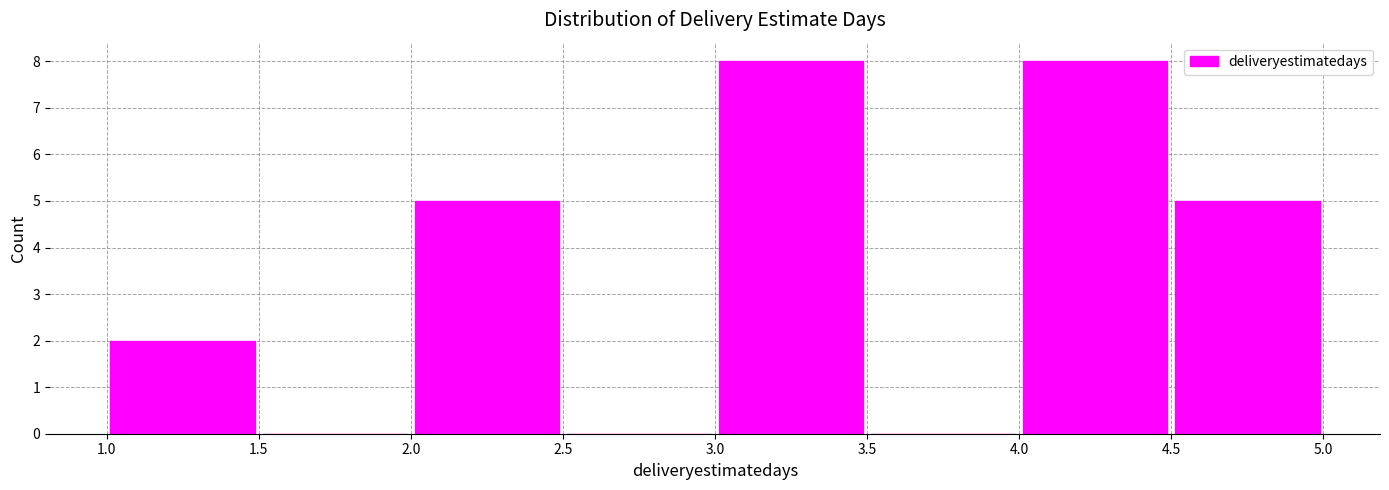

Reading left to right, list every bar in this chart as the range it spans on the x-axis followed by its height. The values are not printed on the chart, so give them approximately, as read against the axis.

1.0 to 1.5: 2
1.5 to 2.0: 0
2.0 to 2.5: 5
2.5 to 3.0: 0
3.0 to 3.5: 8
3.5 to 4.0: 0
4.0 to 4.5: 8
4.5 to 5.0: 5